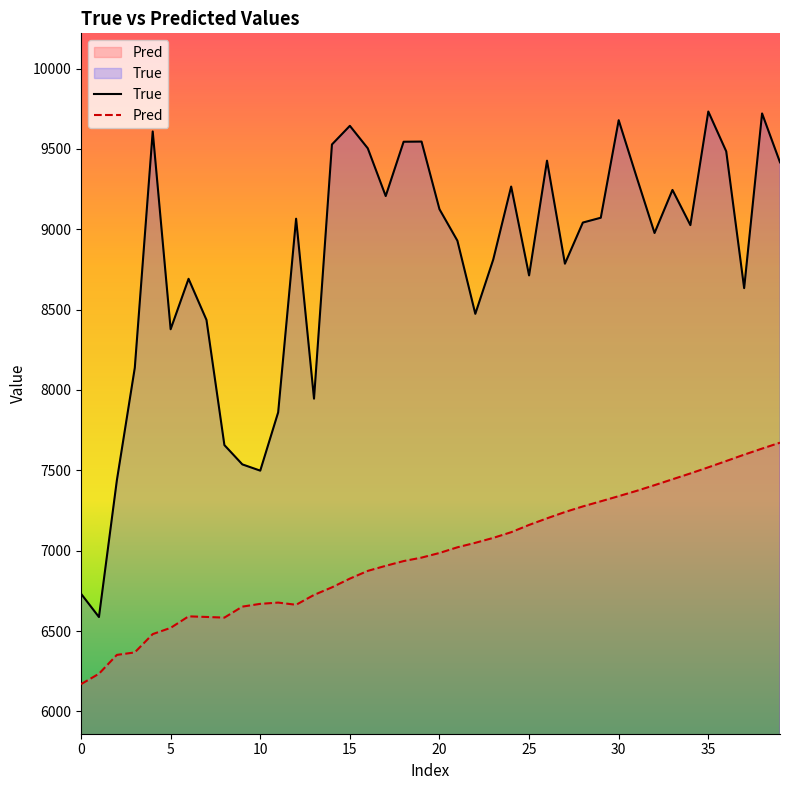

True or false: True has more than 2 points higher than both neighbors.

True